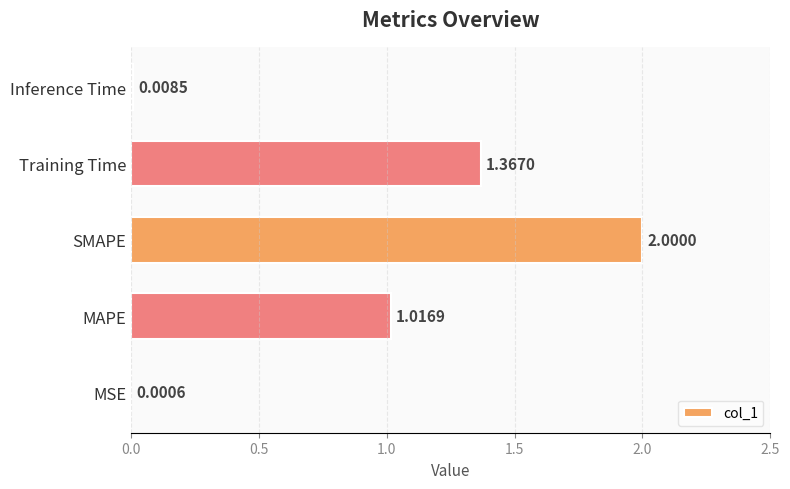

What is the average value?

0.9